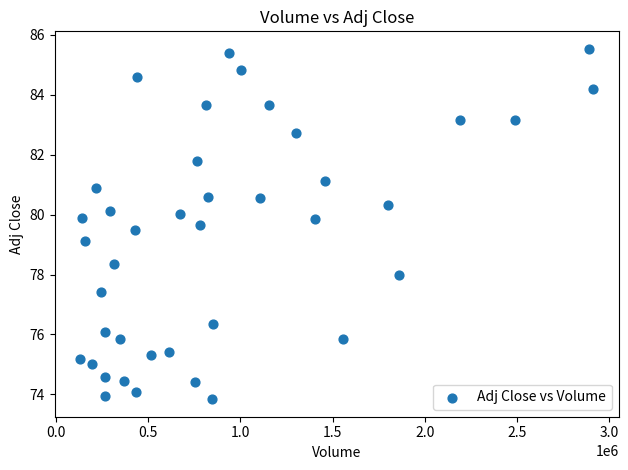

What is the range of X values (max minus min)?

2779600.0